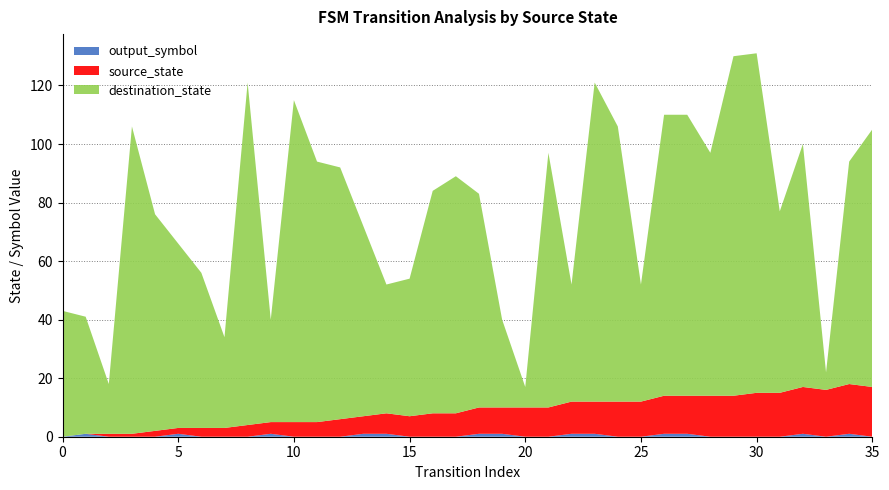

Reading left to right, list all the values displayed in this chart.

source_state: 0=0	1=0	2=1	3=1	4=2	5=2	6=3	7=3	8=4	9=4	10=5	11=5	12=6	13=6	14=7	15=7	16=8	17=8	18=9	19=9	20=10	21=10	22=11	23=11	24=12	25=12	26=13	27=13	28=14	29=14	30=15	31=15	32=16	33=16	34=17	35=17
destination_state: 0=43	1=40	2=17	3=105	4=74	5=63	6=53	7=31	8=117	9=35	10=110	11=89	12=86	13=65	14=44	15=47	16=76	17=81	18=73	19=30	20=7	21=87	22=40	23=109	24=94	25=40	26=96	27=96	28=83	29=116	30=116	31=62	32=83	33=6	34=76	35=88
output_symbol: 0=0	1=1	2=0	3=0	4=0	5=1	6=0	7=0	8=0	9=1	10=0	11=0	12=0	13=1	14=1	15=0	16=0	17=0	18=1	19=1	20=0	21=0	22=1	23=1	24=0	25=0	26=1	27=1	28=0	29=0	30=0	31=0	32=1	33=0	34=1	35=0